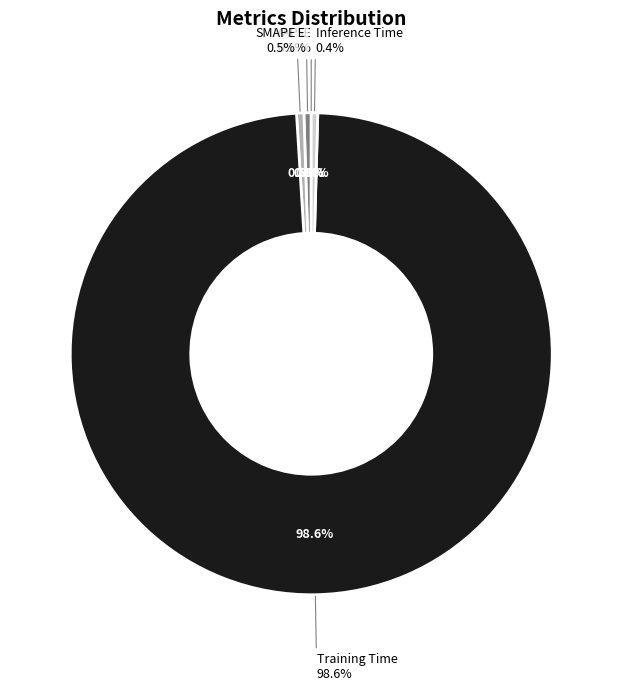

Count the number of slices in the pie.

5